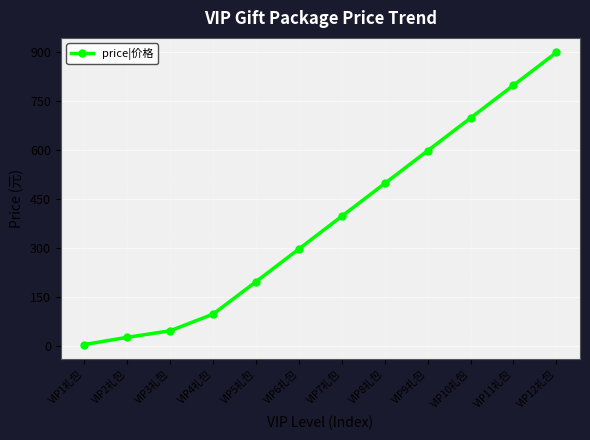

How many values are below 398?

6